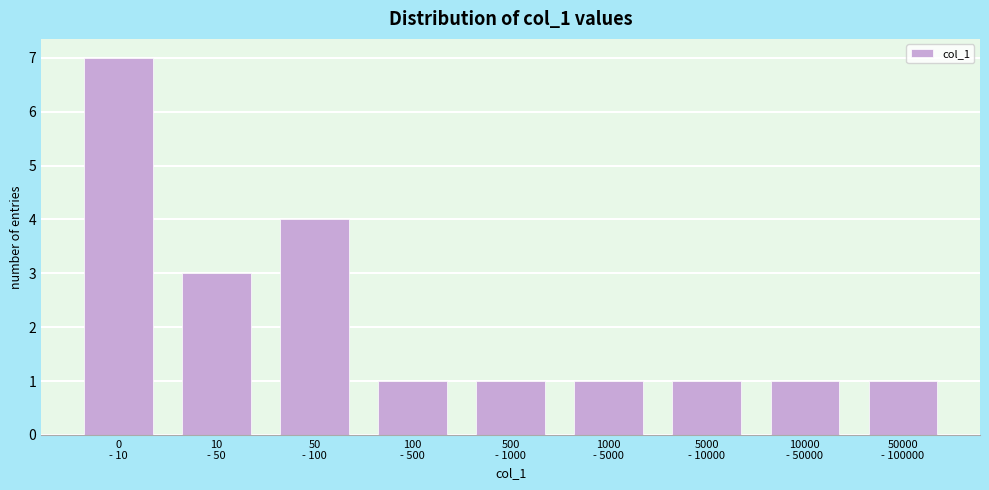

Reading left to right, transcribe all the data shown in this chart.

7	3	4	1	1	1	1	1	1